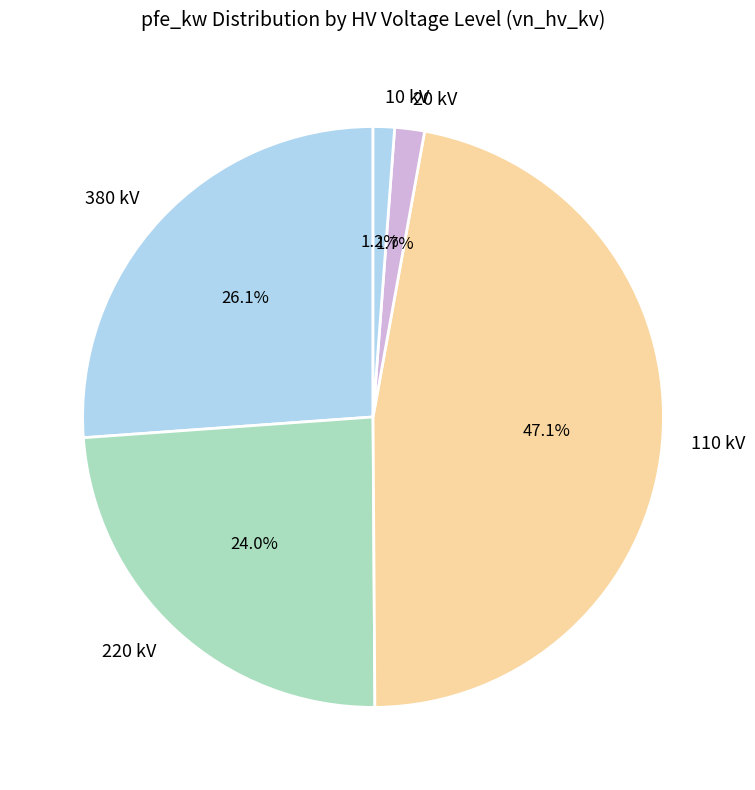

Is the sum of 110 kV and 380 kV greater than half?

Yes